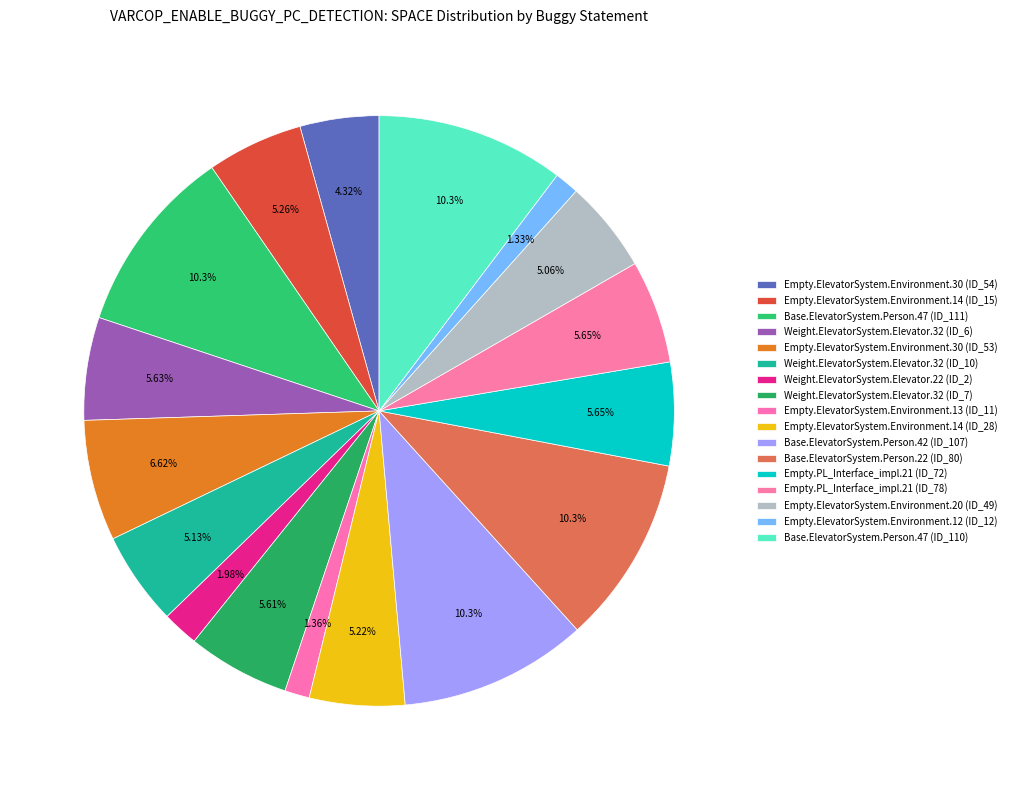

True or false: Weight.ElevatorSystem.Elevator.22 (ID_2) accounts for 1% of the total.

False